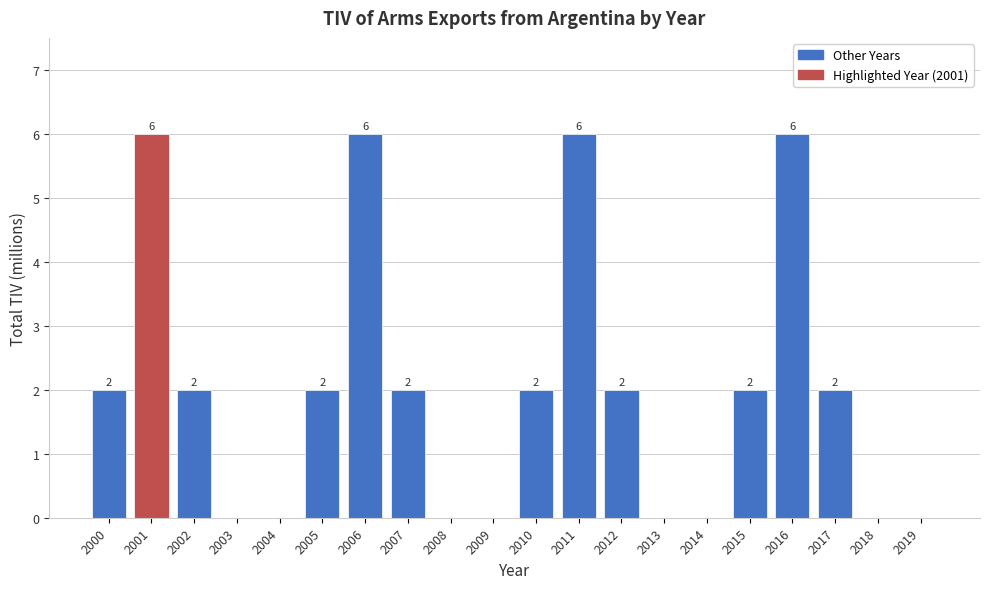

Reading left to right, transcribe all the data shown in this chart.

2000=2	2001=6	2002=2	2003=0	2004=0	2005=2	2006=6	2007=2	2008=0	2009=0	2010=2	2011=6	2012=2	2013=0	2014=0	2015=2	2016=6	2017=2	2018=0	2019=0